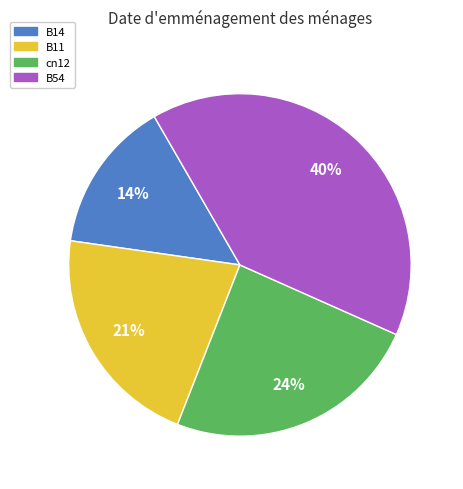

Is there any slice that represents more than half of the pie?

No